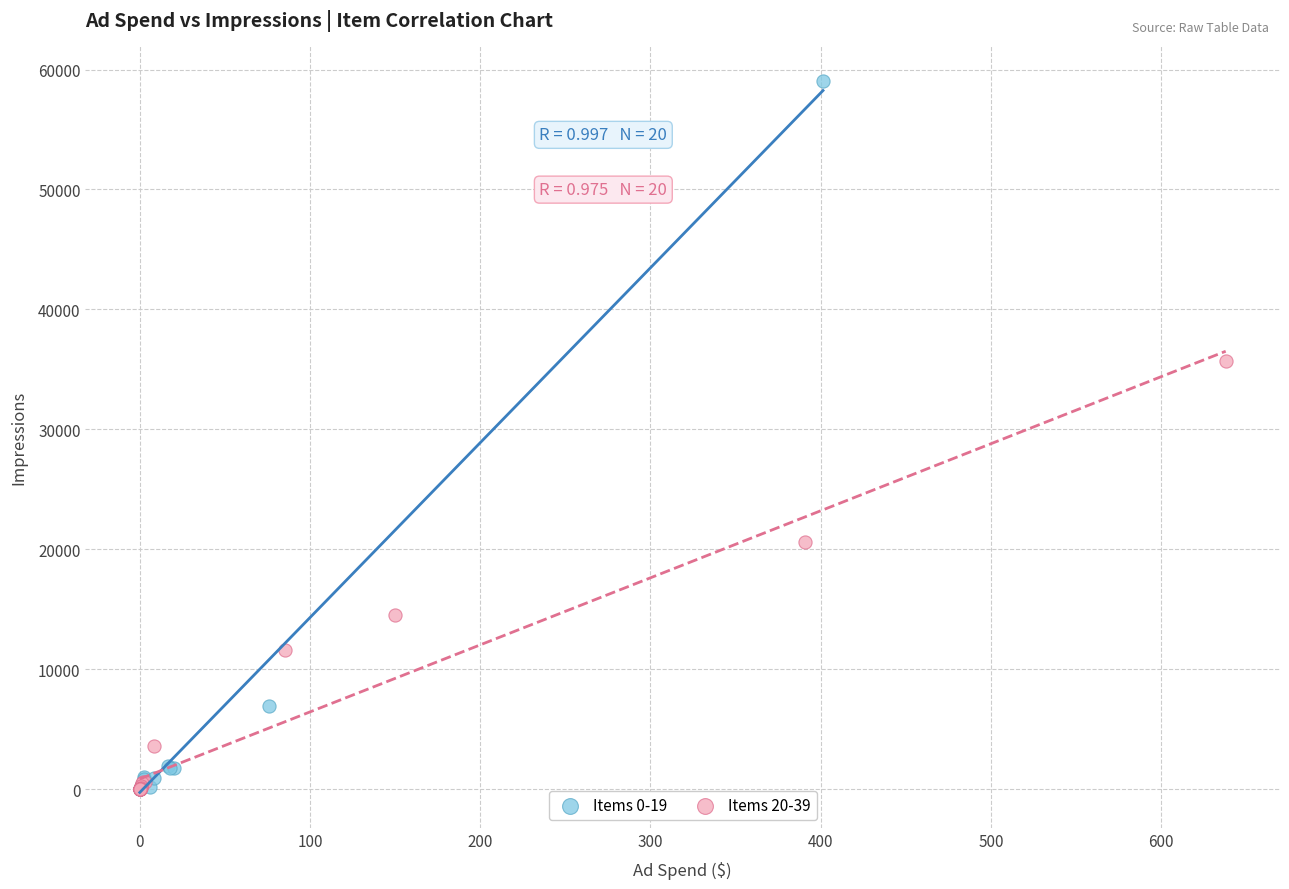

Which series has the widest spread of Y values?

Items 0-19